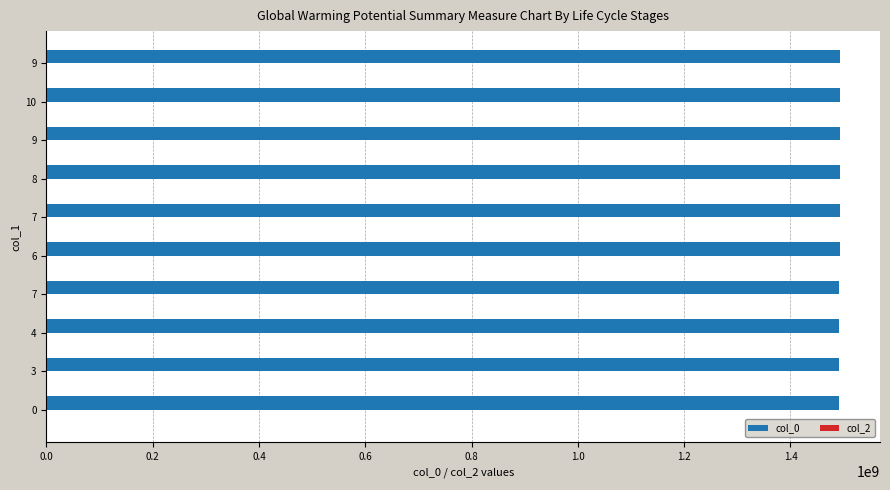

Does the chart contain any negative values?

No